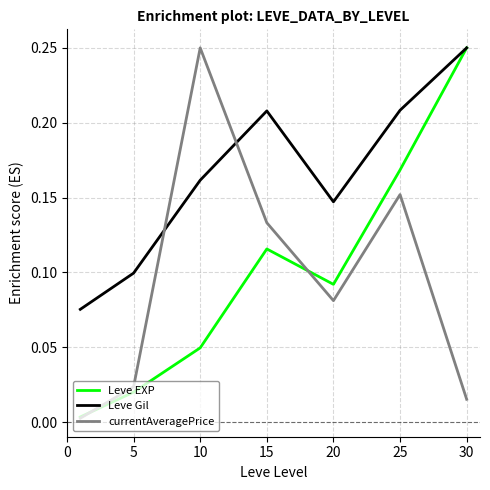

Which series has the largest total across all categories?

Leve Gil